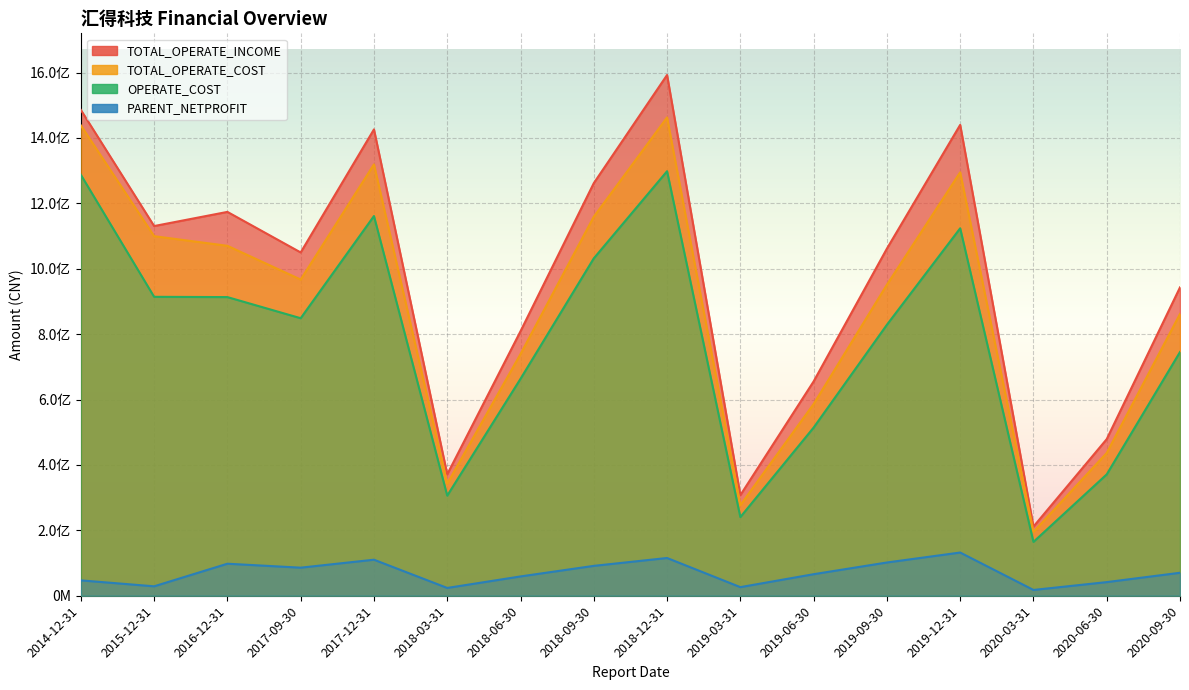

What is the spread (max minus min) of values at 2020-06-30?

437263325.0